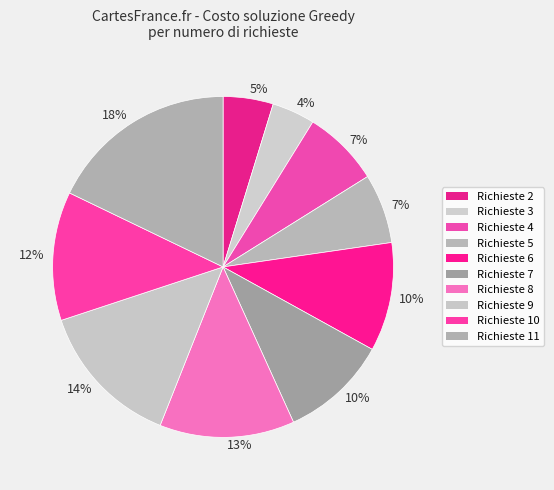

How many segments does this pie chart have?

10